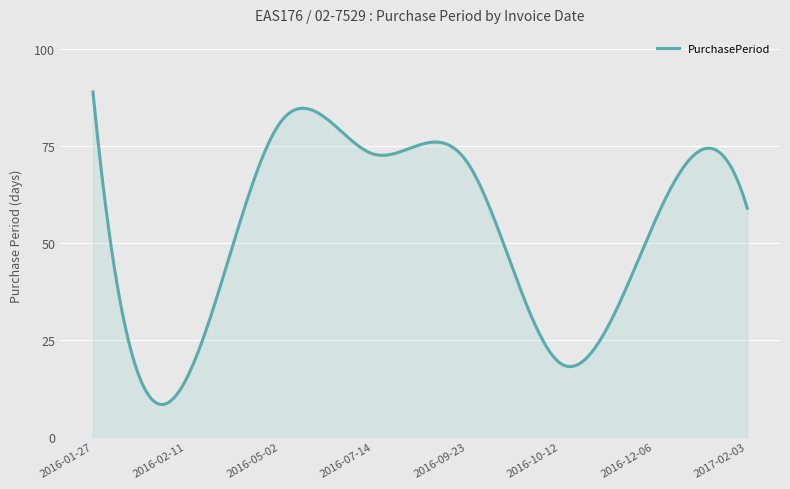

What is the difference between the maximum and minimum values?

80.6